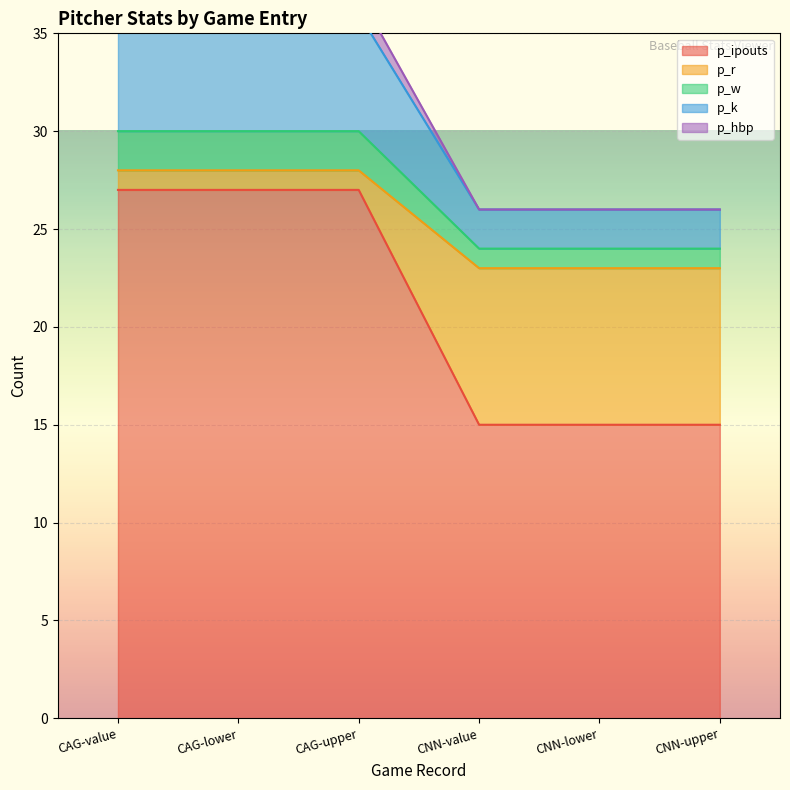

Count the p_k values in the range 26 to 36.

6